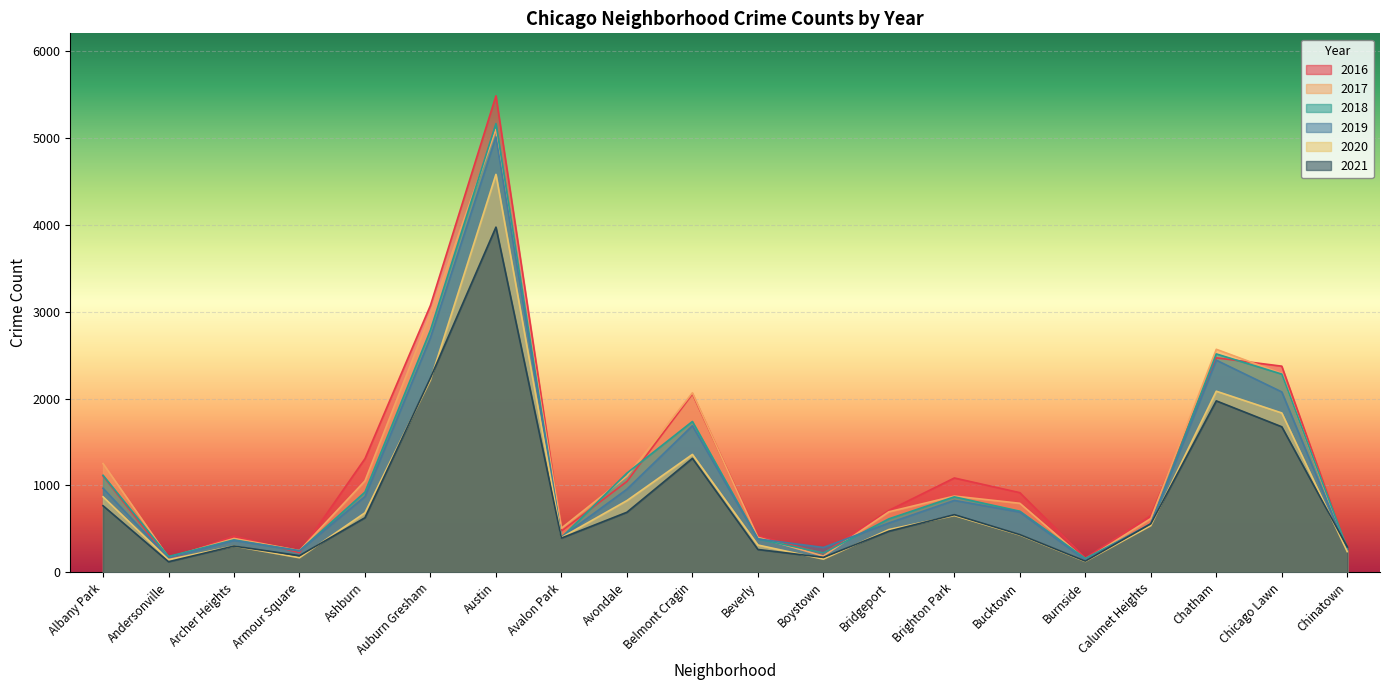

At Albany Park, list the series in order from smallest to largest.

2021, 2020, 2019, 2016, 2018, 2017